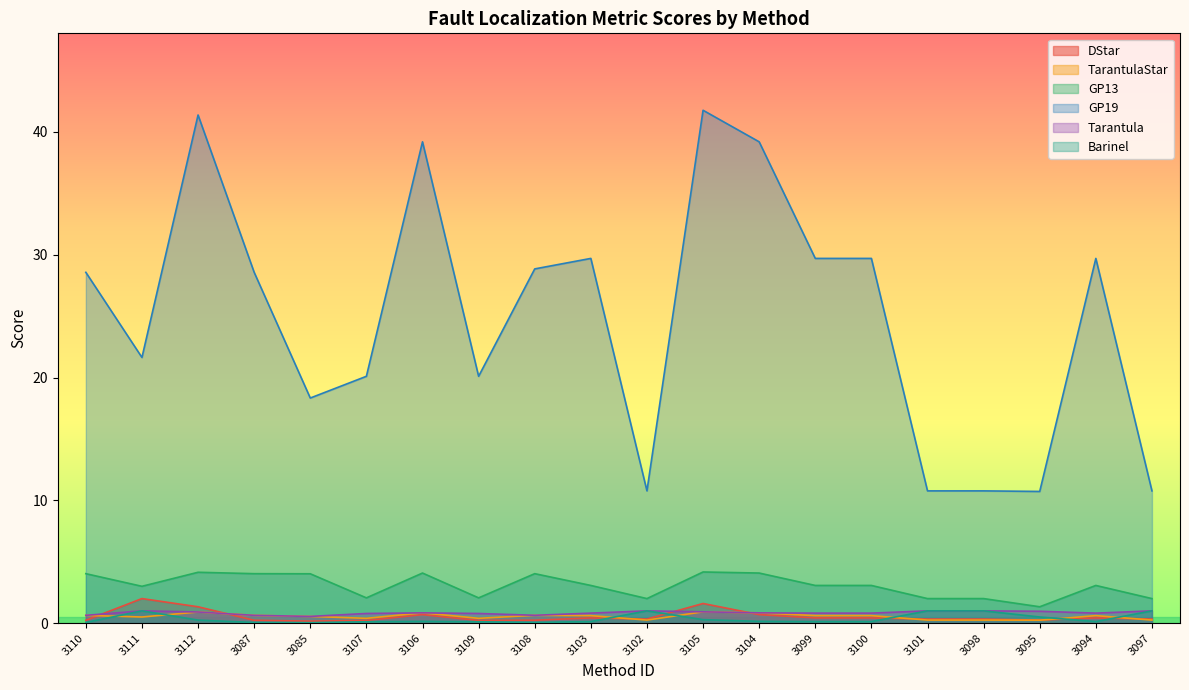

What is the label of the 19th point from the left?

3094